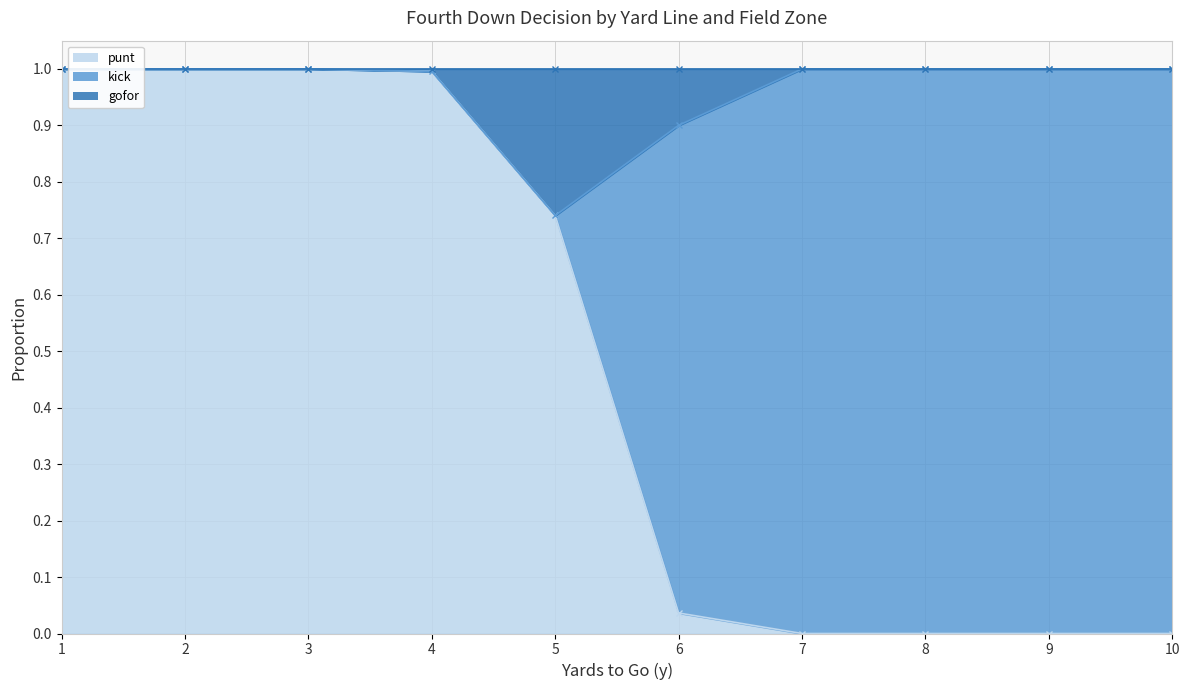

List the labels in order of punt value, smallest first.

7, 8, 9, 10, 6, 5, 4, 1, 2, 3